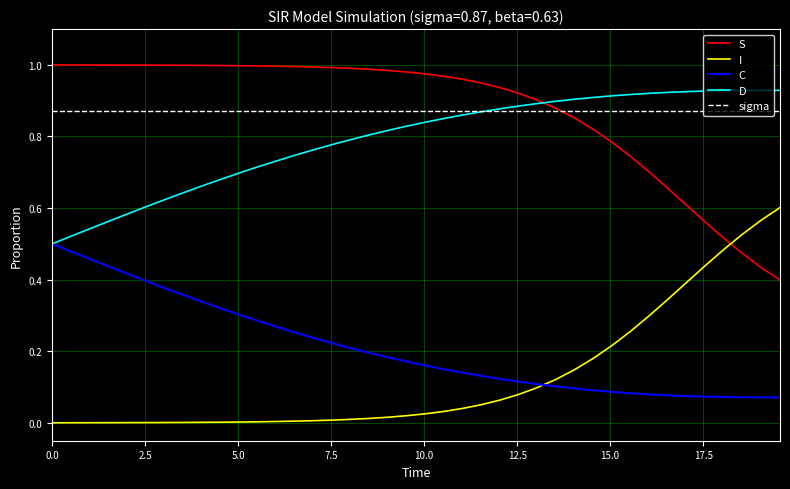

True or false: C and S intersect in this chart.

False